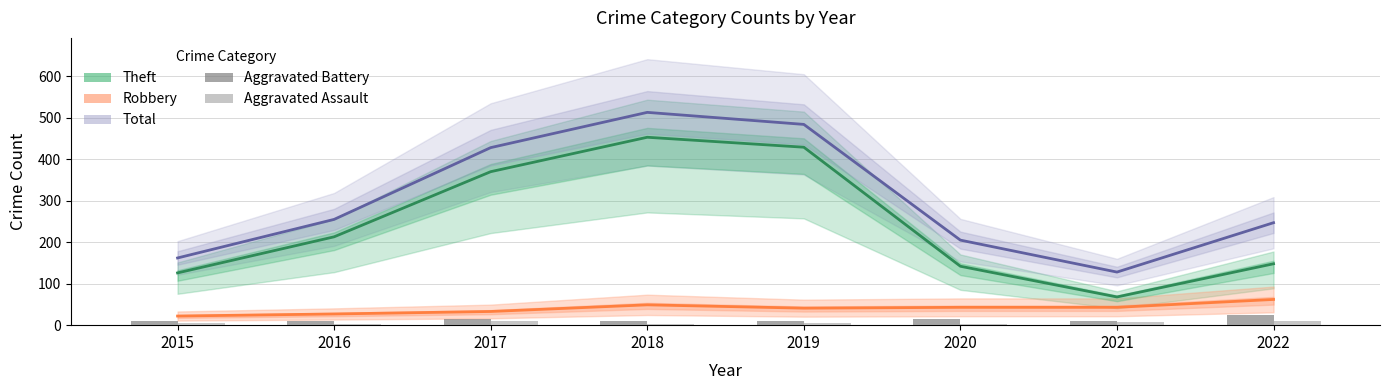

What is the difference between the second highest and second lowest values in the Aggravated Assault series?

7